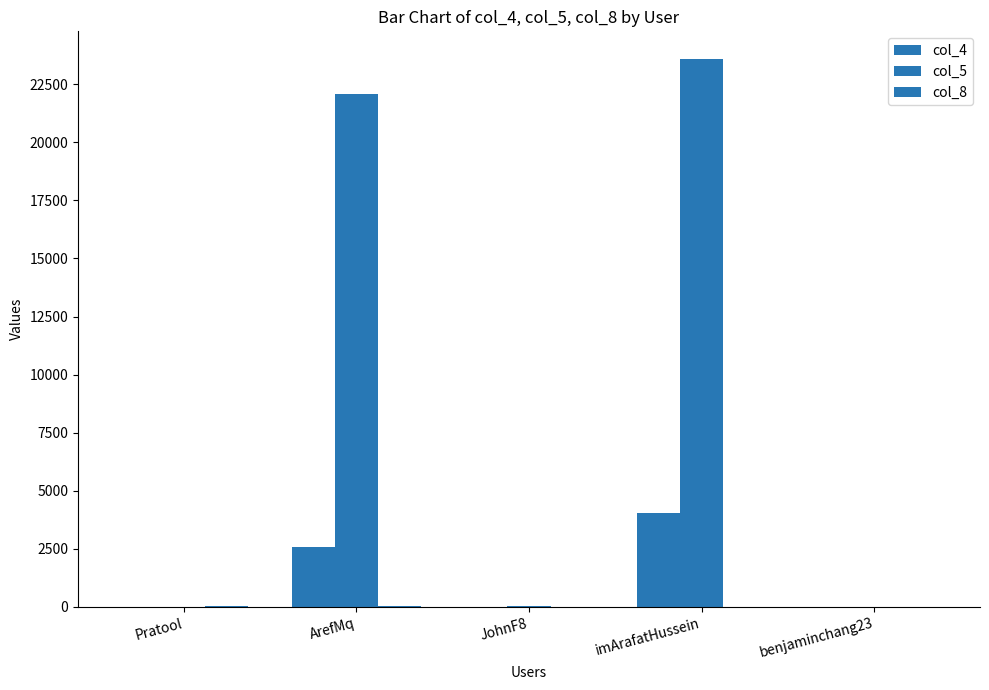

What is the label of the 3rd bar from the left?

JohnF8